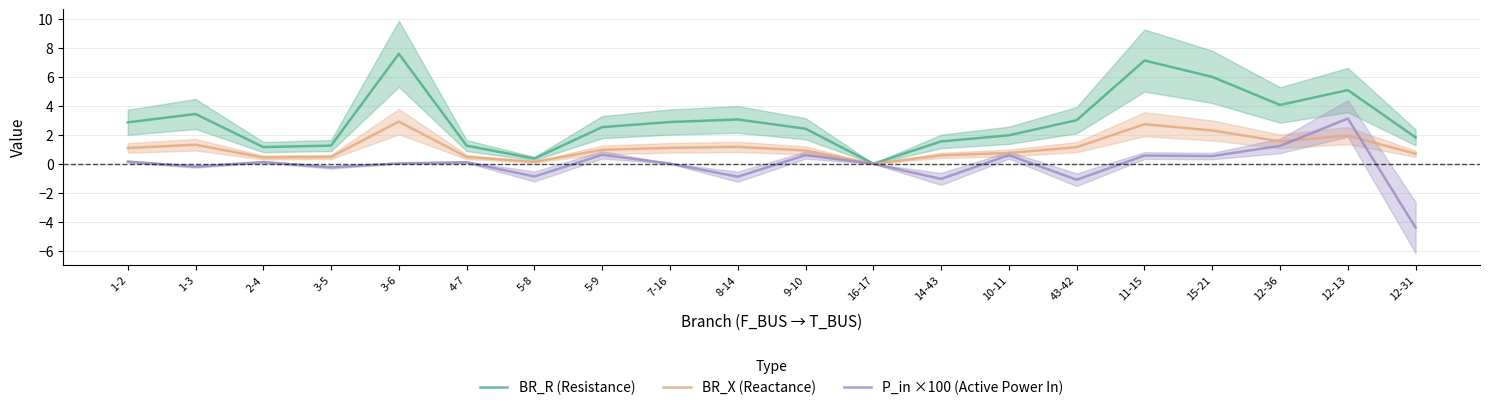

Where is the first local maximum for BR_R (Resistance)?

1-3